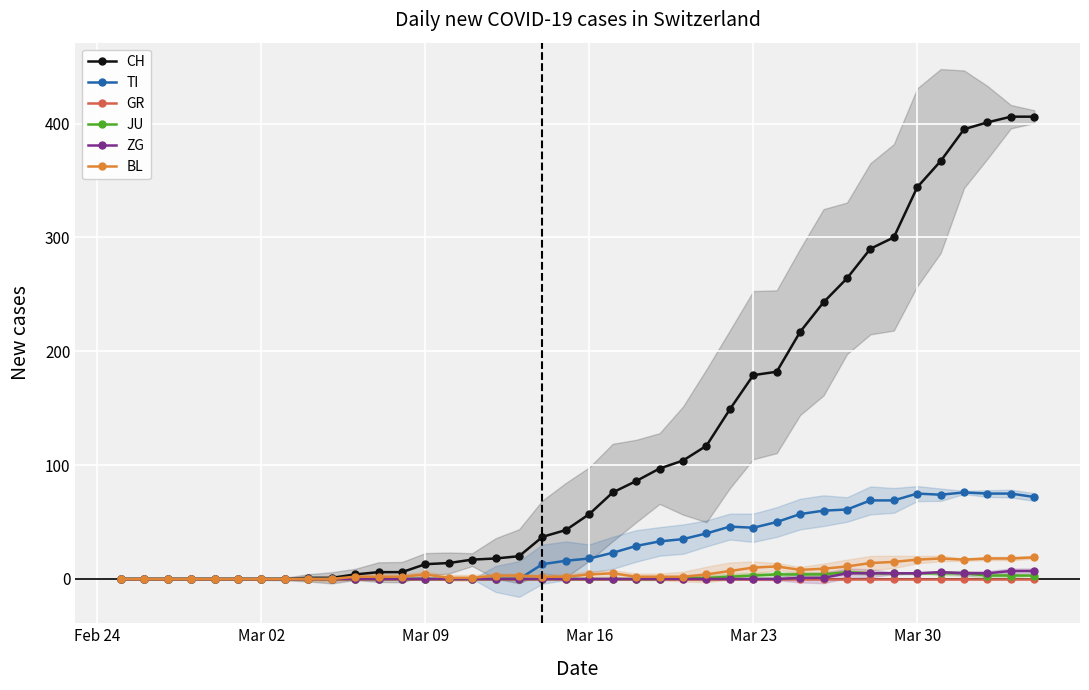

What is the average value of the JU series?

1